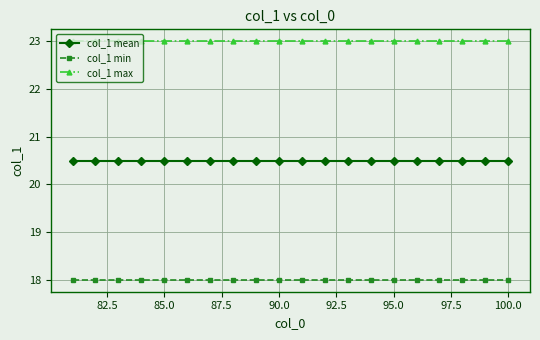

What is the maximum value shown in the chart?

23.0